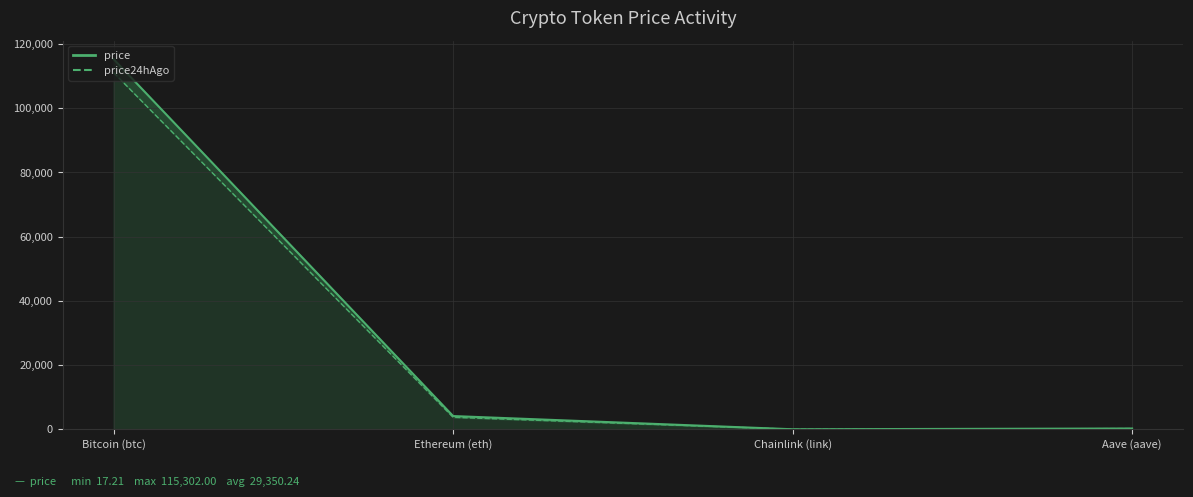

How many lines are shown in the chart?

2